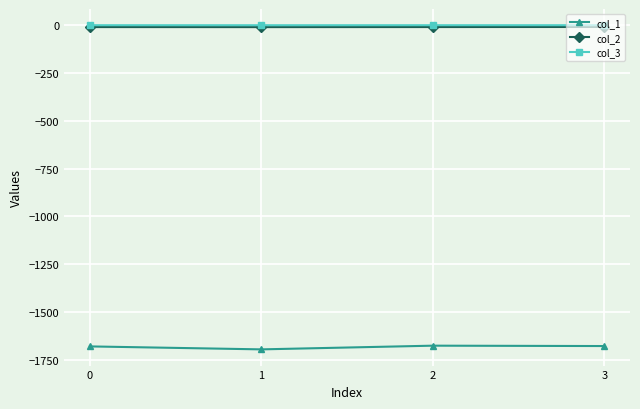

True or false: col_2 and col_3 intersect in this chart.

False